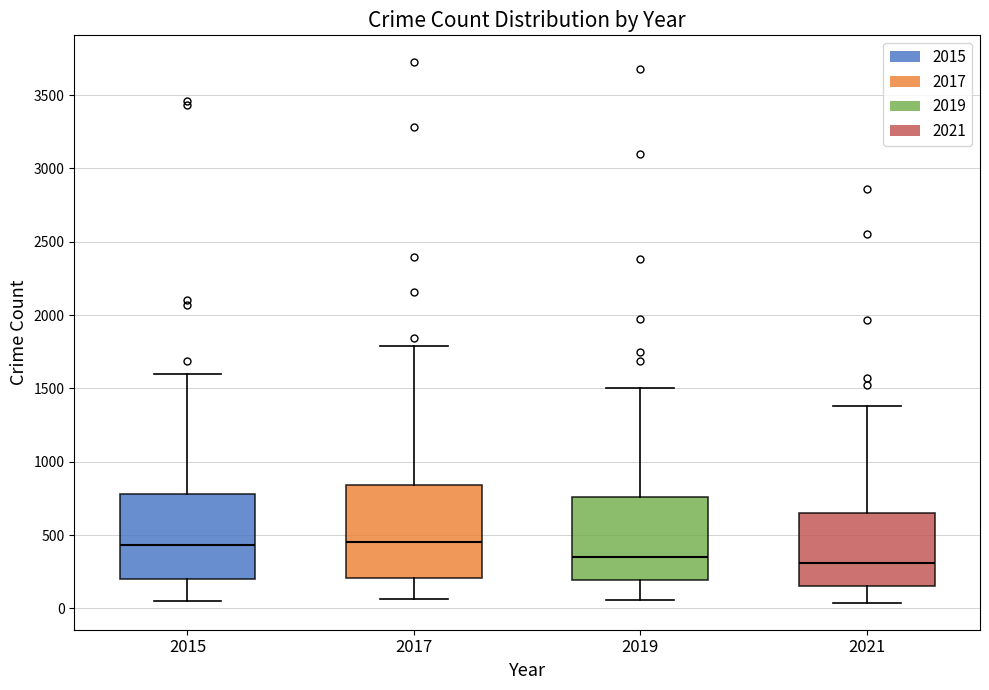

Reading left to right, transcribe this box plot: for each box, give where its median line is, the range the box spans, and where its two whiskers end, as read against the y-axis. The values are not printed on the chart, so give them approximately, as read against the axis.

2015: median 450, box 200 to 800, whiskers 50 to 1600
2017: median 450, box 200 to 850, whiskers 50 to 1800
2019: median 350, box 200 to 750, whiskers 50 to 1500
2021: median 300, box 150 to 650, whiskers 50 to 1400